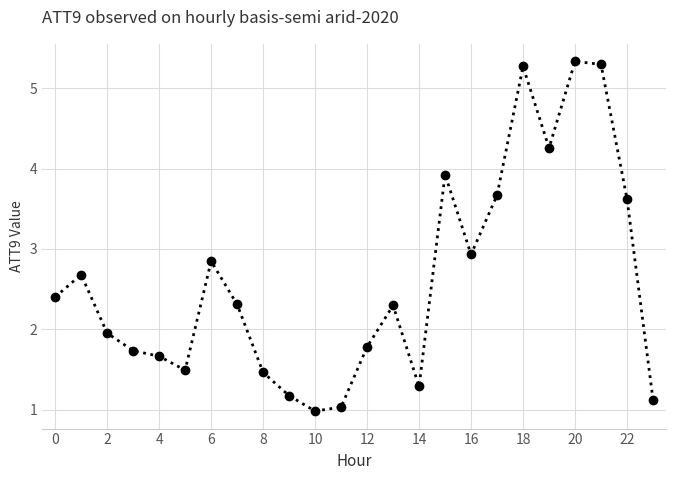

What is the smallest value displayed?

1.0